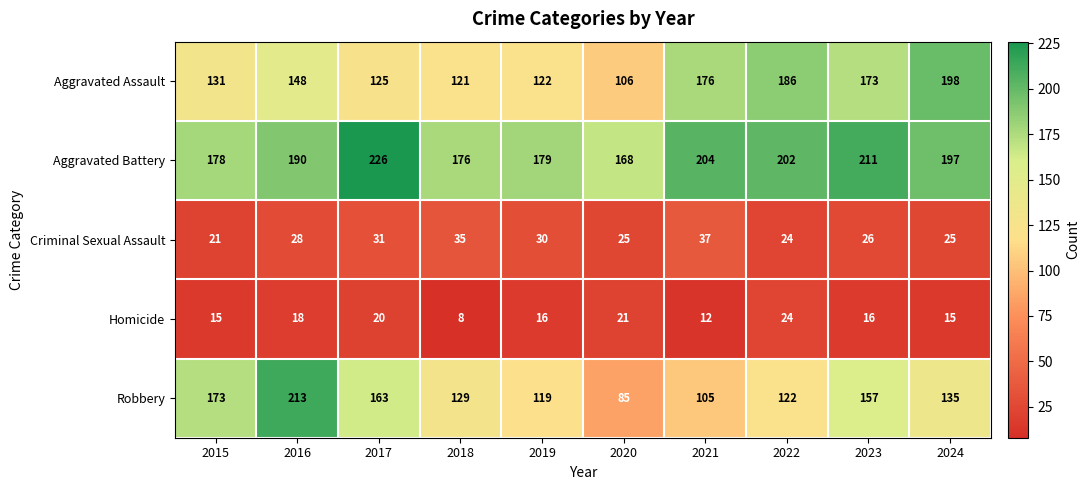

The Homicide series shows 16 at 2019. True or false?

True